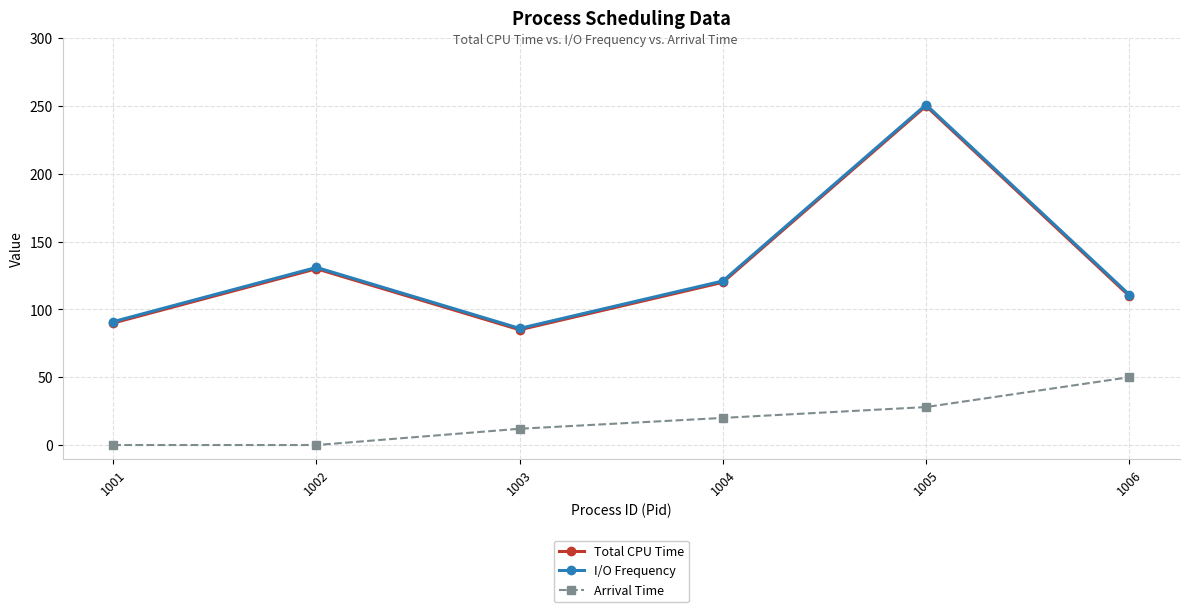

What is the value of the I/O Frequency point at the 5th from the left?

251